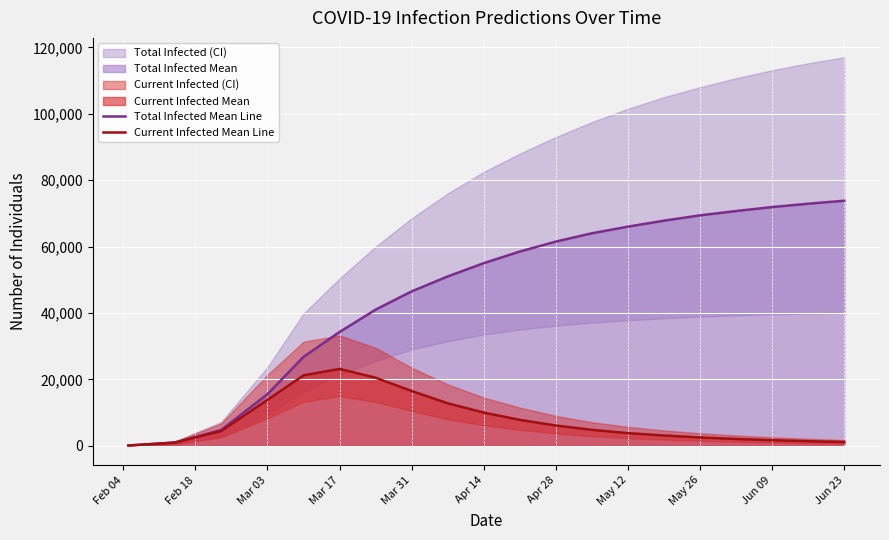

What is the difference between the maximum and minimum values in the Total Infected Mean Line series?

73718